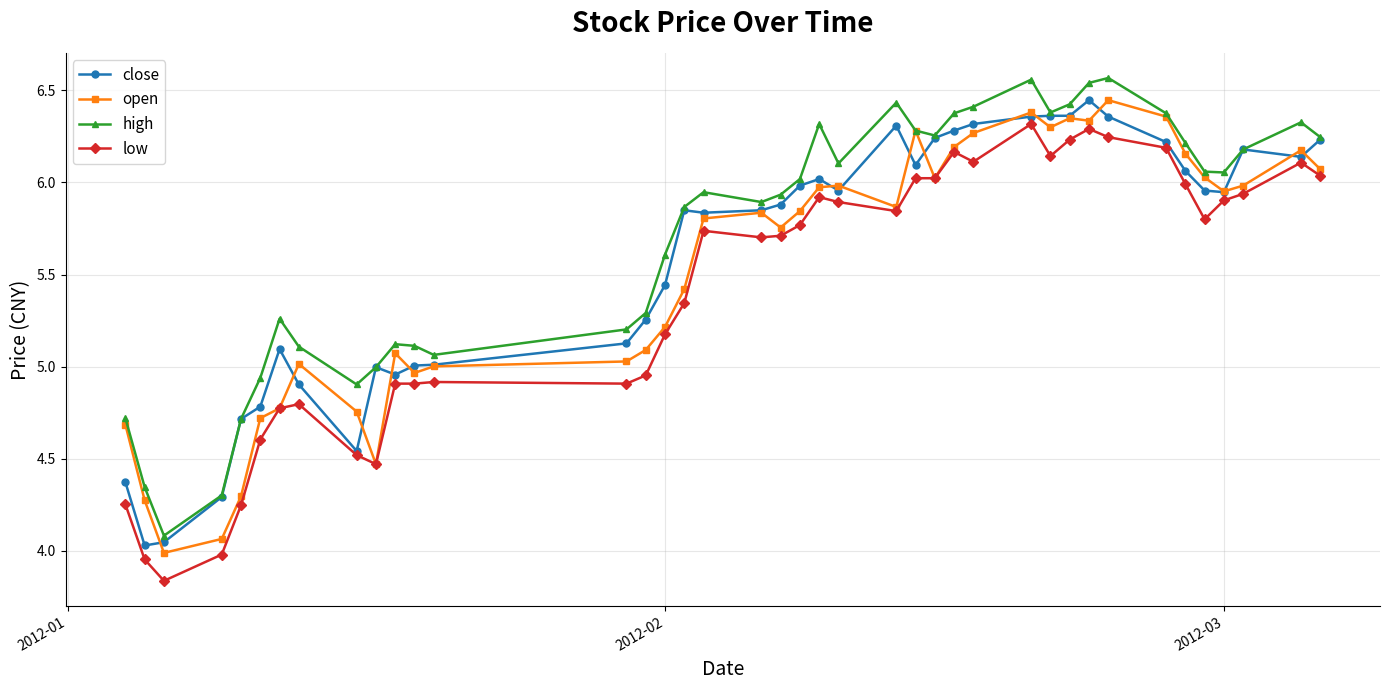

How many categories are shown in the chart?

40